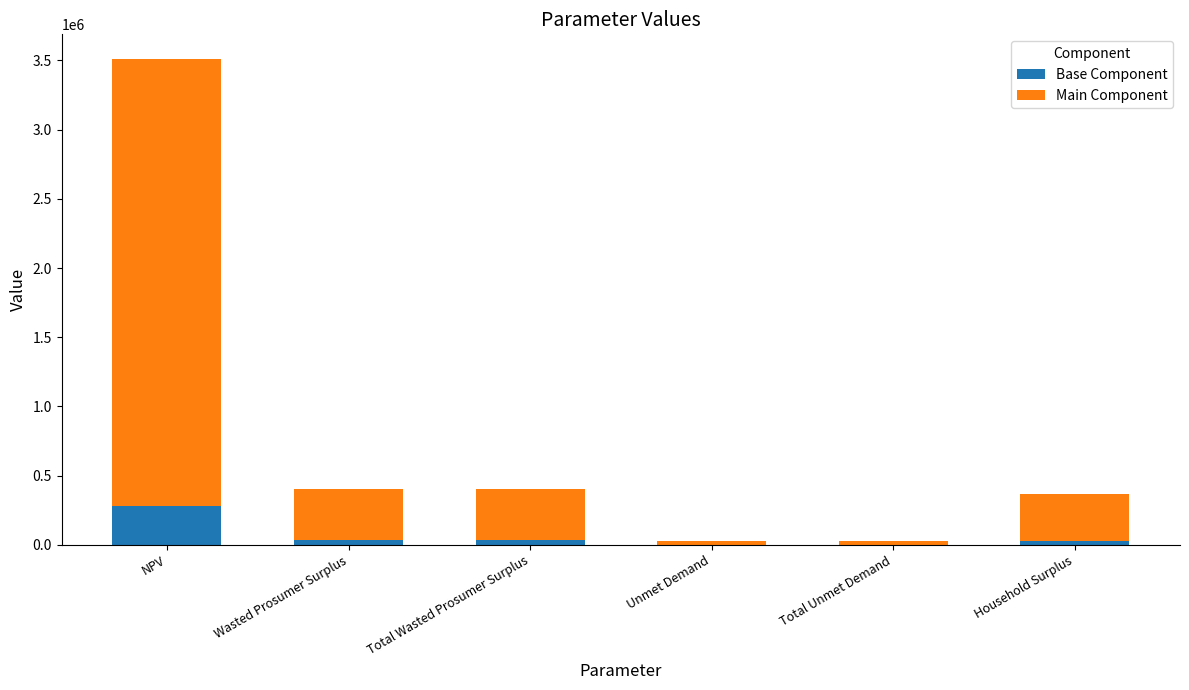

Is it true that Base Component equals 280953.6 at NPV?

True